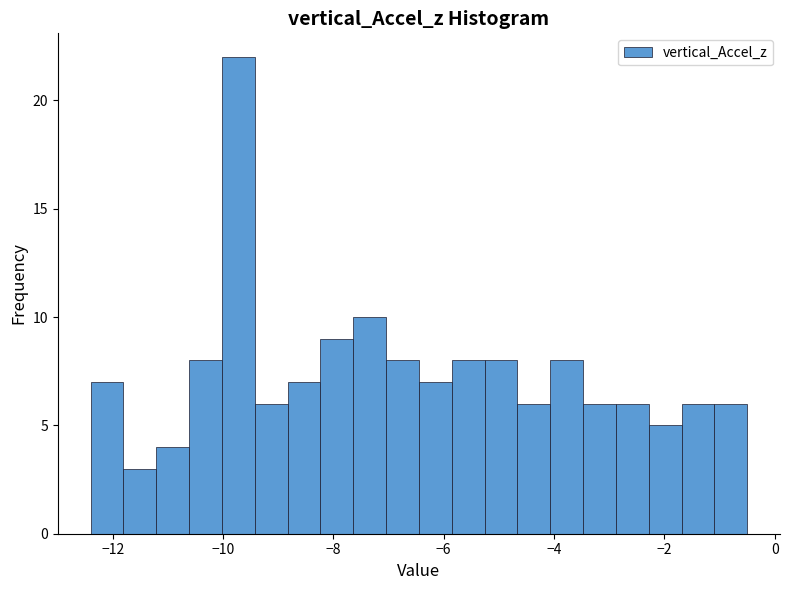

Read against the x-axis, roughly where is the centre of the tallest bar?

-9.8